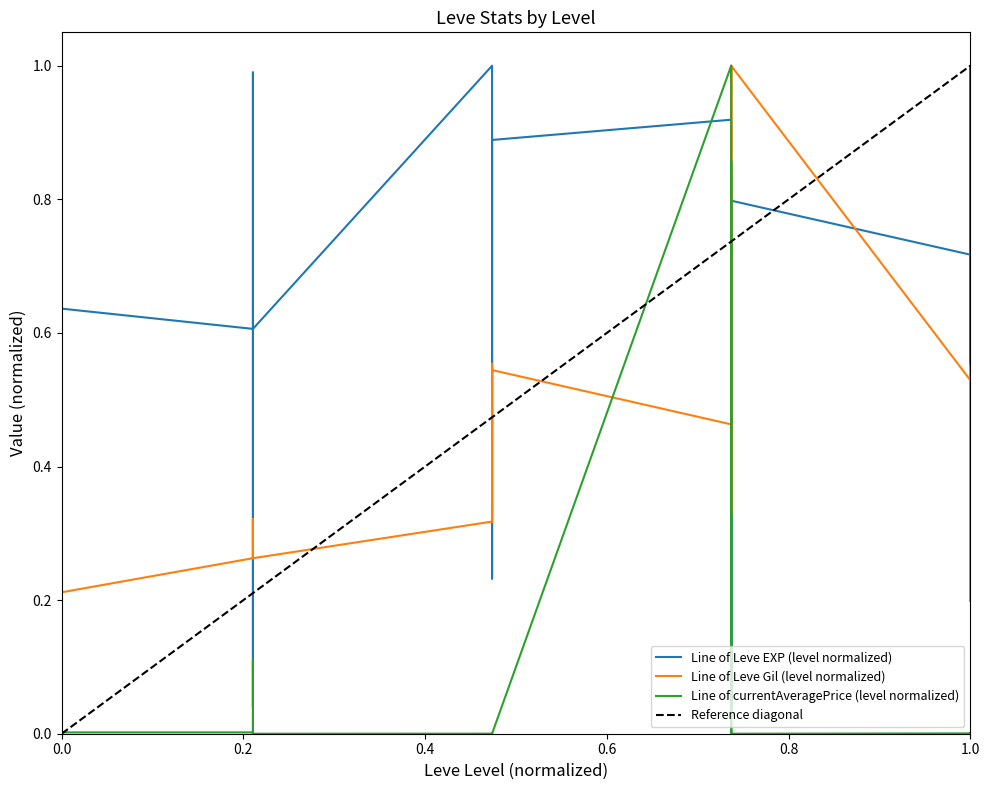

What is the total value across all series at 15?

2.4